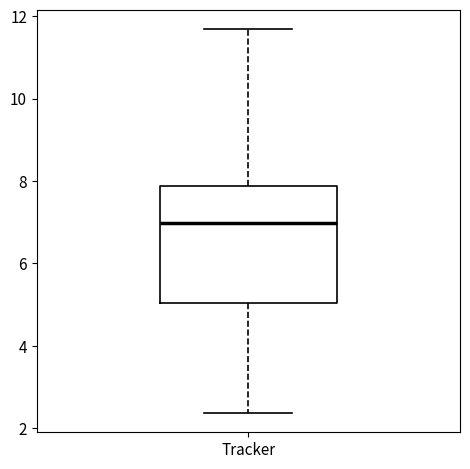

Transcribe this box plot: give where the median line is, the range the box spans, and where the two whiskers end, as read against the y-axis. The values are not printed on the chart, so give them approximately, as read against the axis.

median 7.0, box 5.0 to 7.8, whiskers 2.4 to 11.6